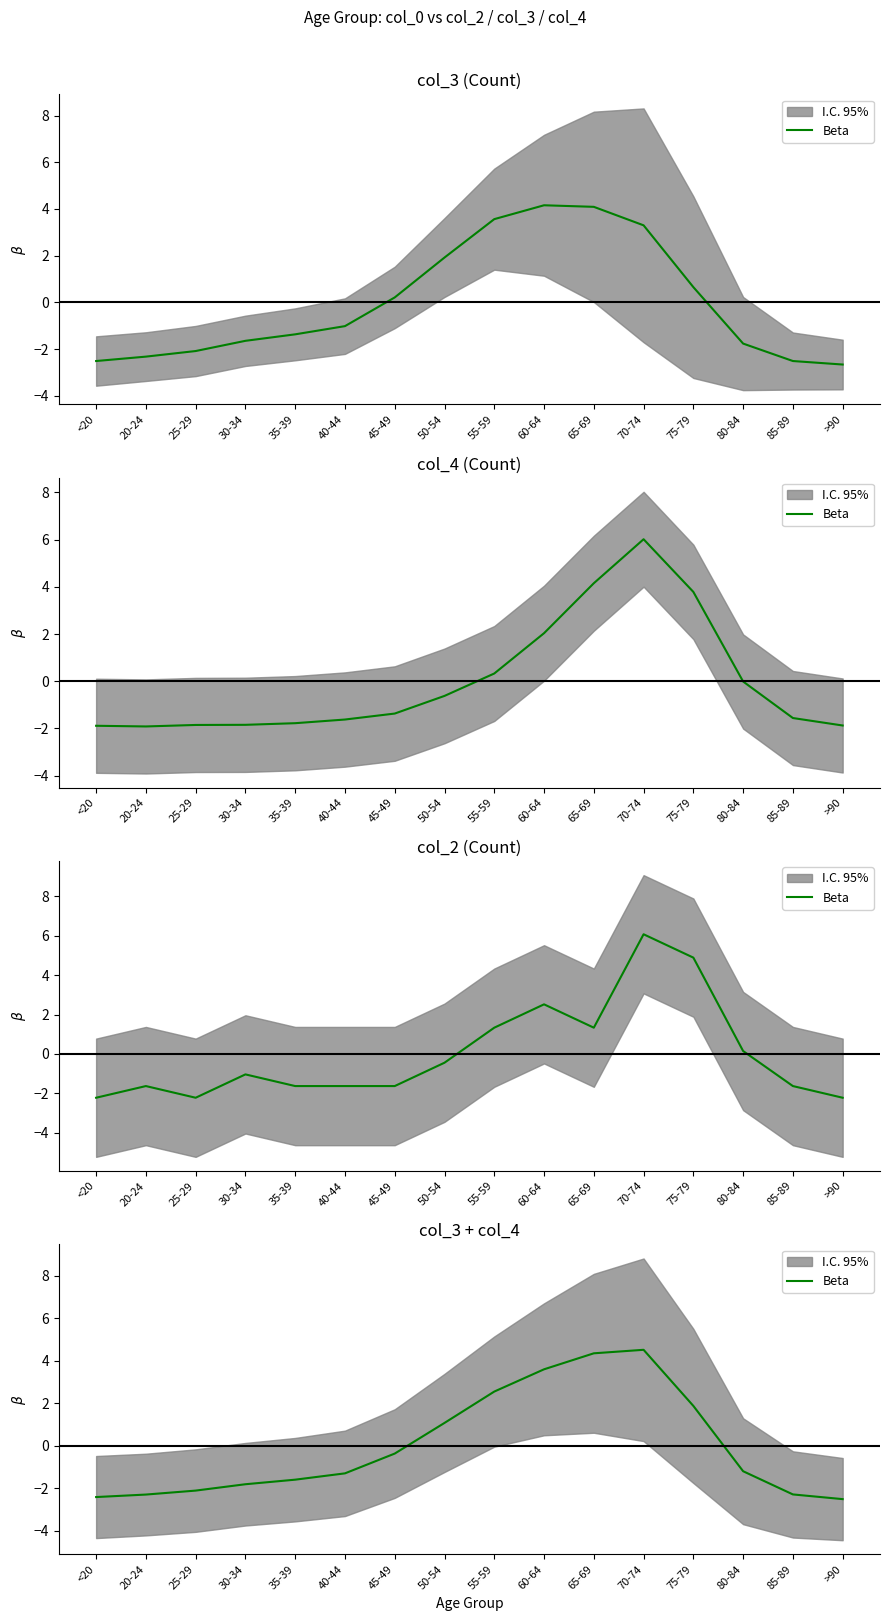

What position from the left is 80-84?

14